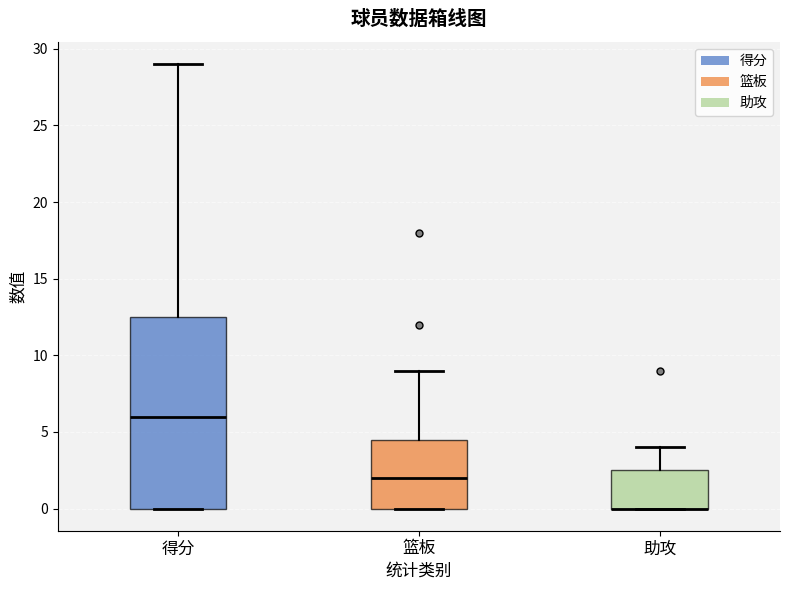

Reading left to right, transcribe this box plot: for each box, give where its median line is, the range the box spans, and where its two whiskers end, as read against the y-axis. The values are not printed on the chart, so give them approximately, as read against the axis.

得分: median 6.0, box 0.0 to 12.5, whiskers 0.0 to 29.0
篮板: median 2.0, box 0.0 to 4.5, whiskers 0.0 to 9.0
助攻: median 0.0 (drawn on the box's lower edge), box 0.0 to 2.5, whiskers 0.0 to 4.0